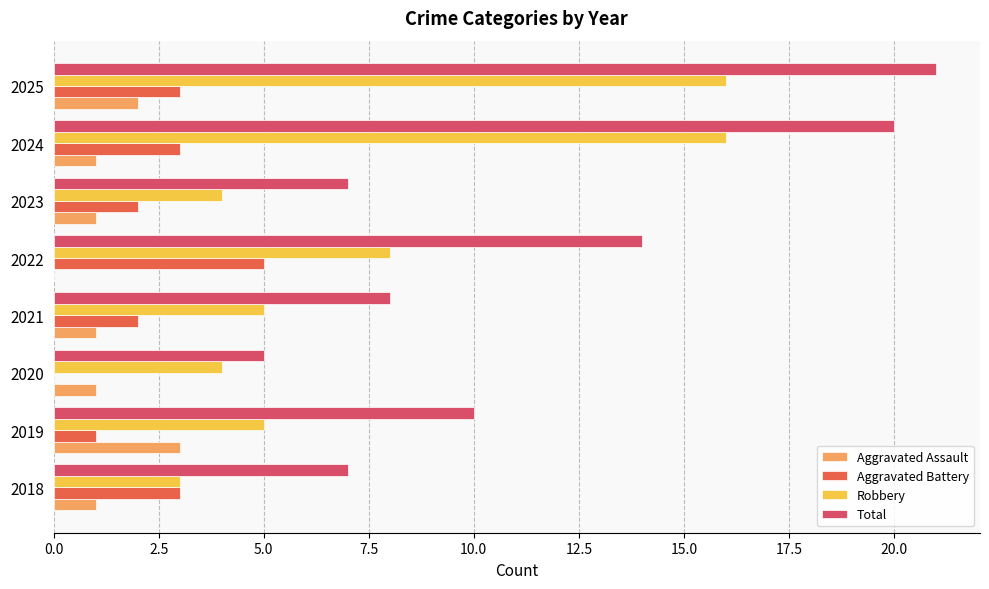

Which series has the largest range (max minus min)?

Total